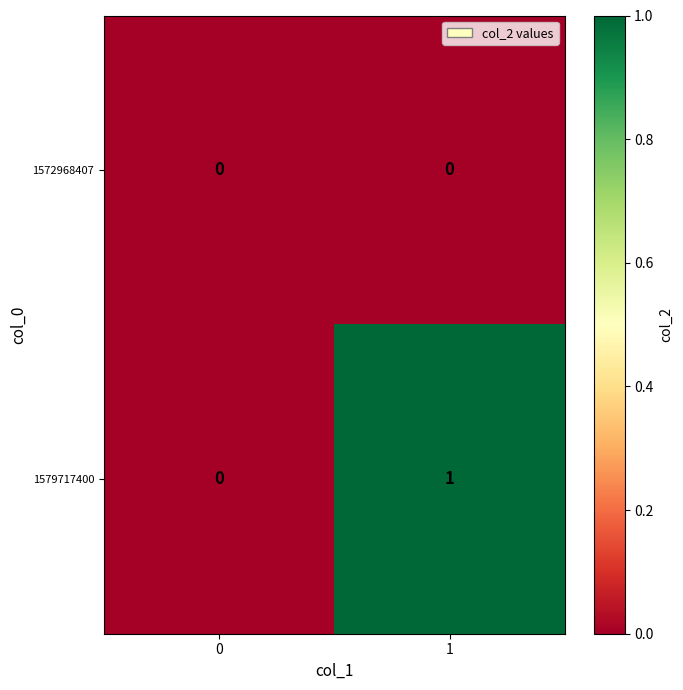

What is the spread (max minus min) of values at 1?

1